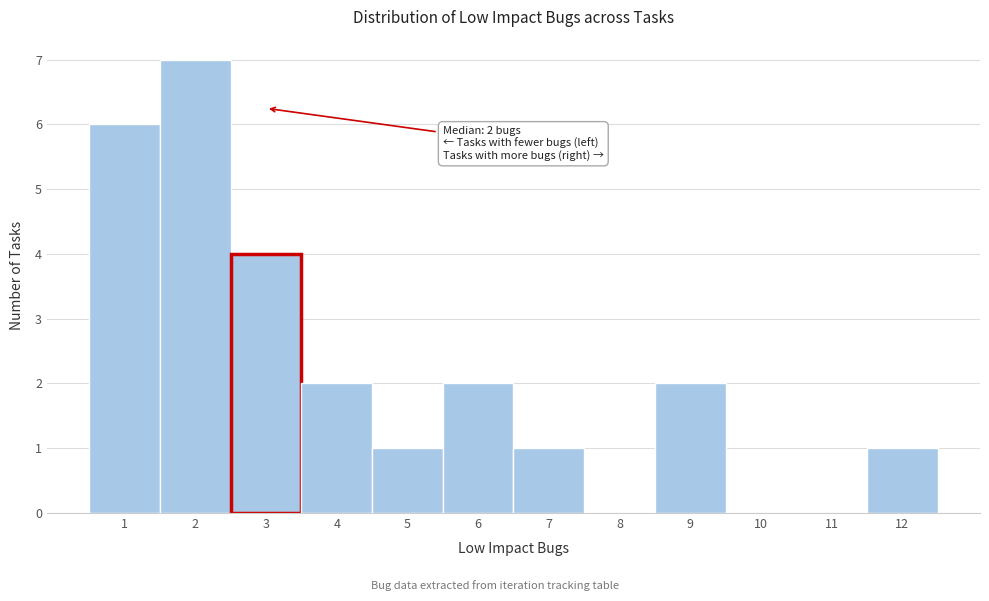

Which range on the x-axis has the tallest bar?

1.5 to 2.5